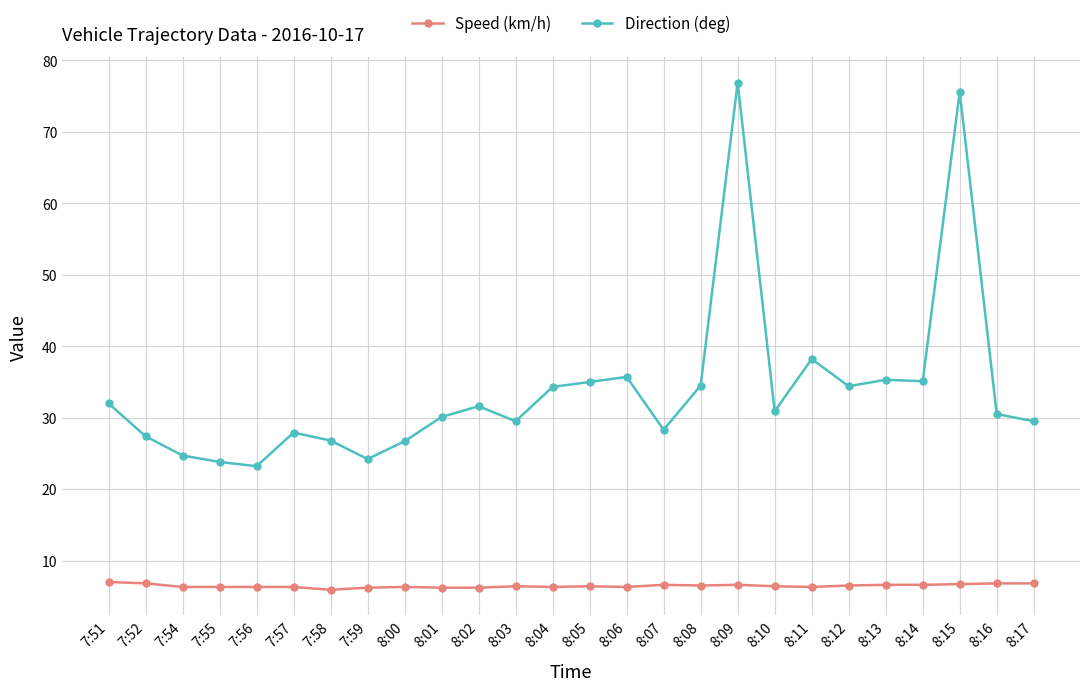

What position from the left is 8:06?

15